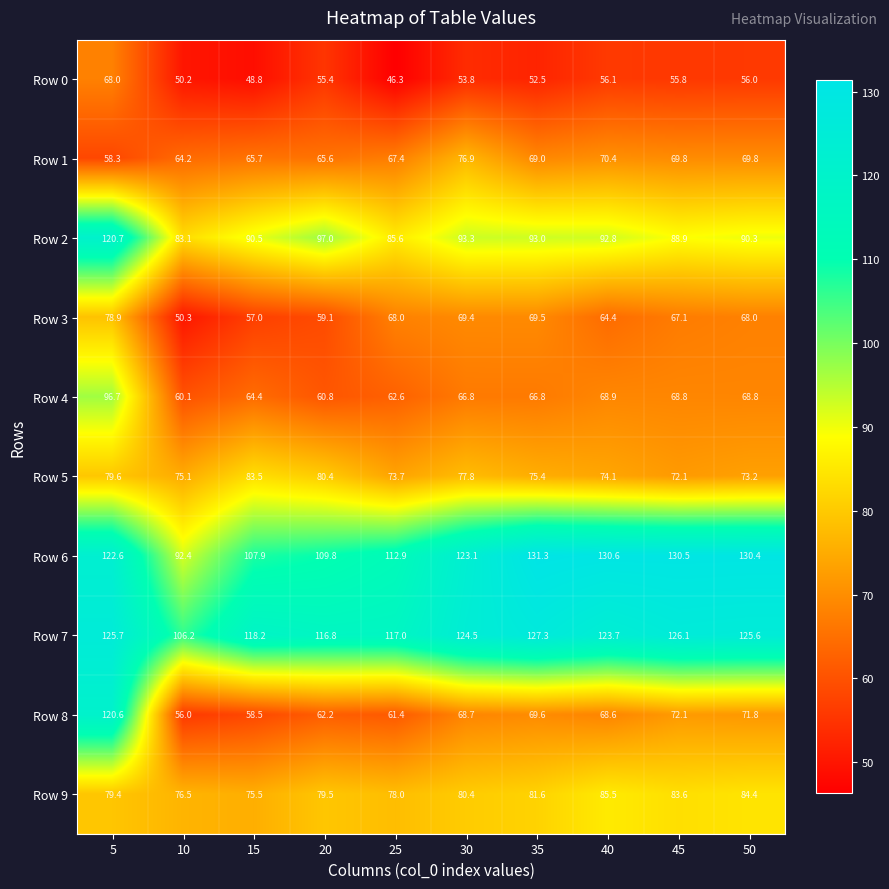

At which label does Row 3 first exceed 68?

5